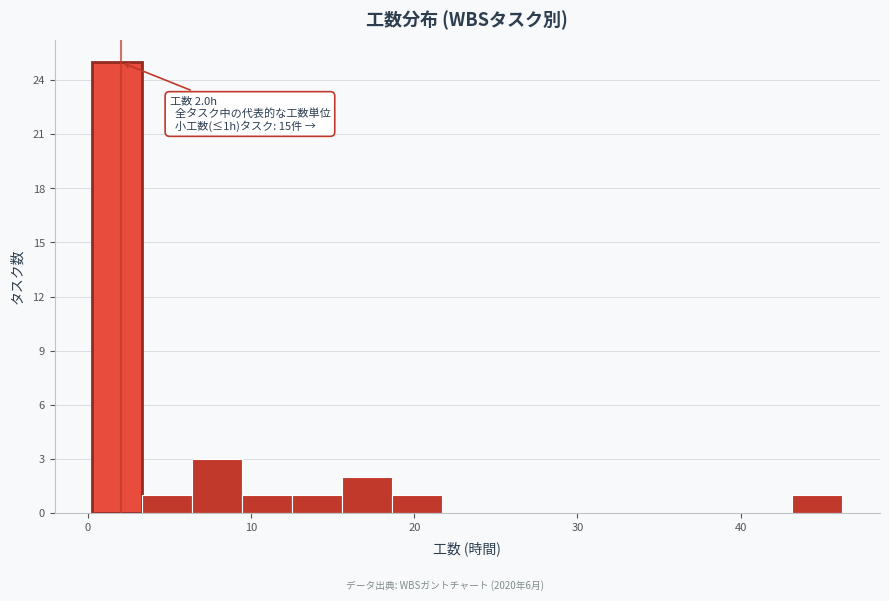

Around what value on the x-axis is the tallest bar? Give the approximate position of its centre, as read against the axis.

2